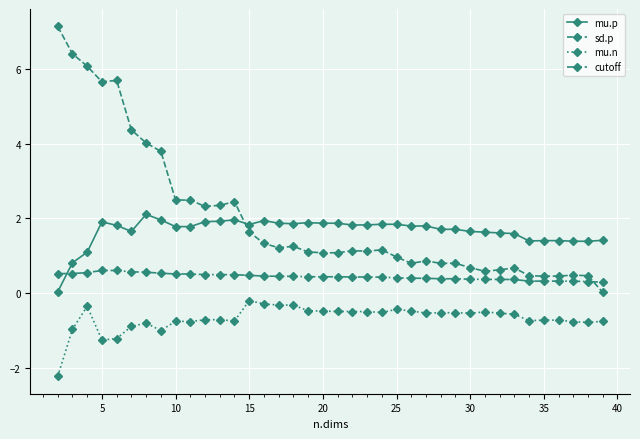

True or false: mu.n has more than 0 interior local peaks.

True